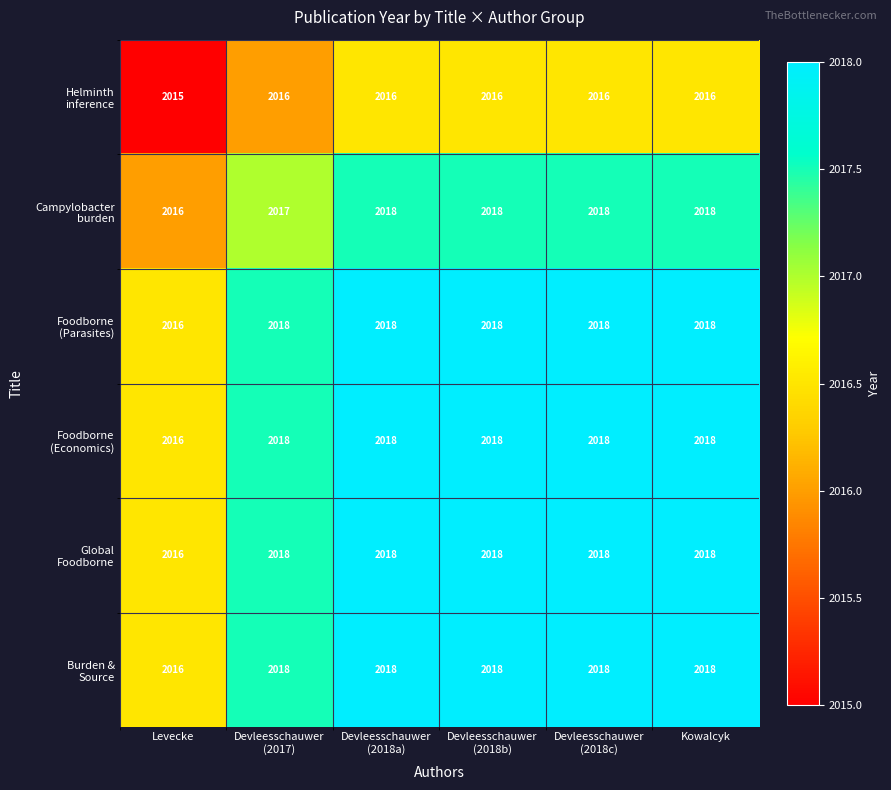

What is the smallest value displayed?

2015